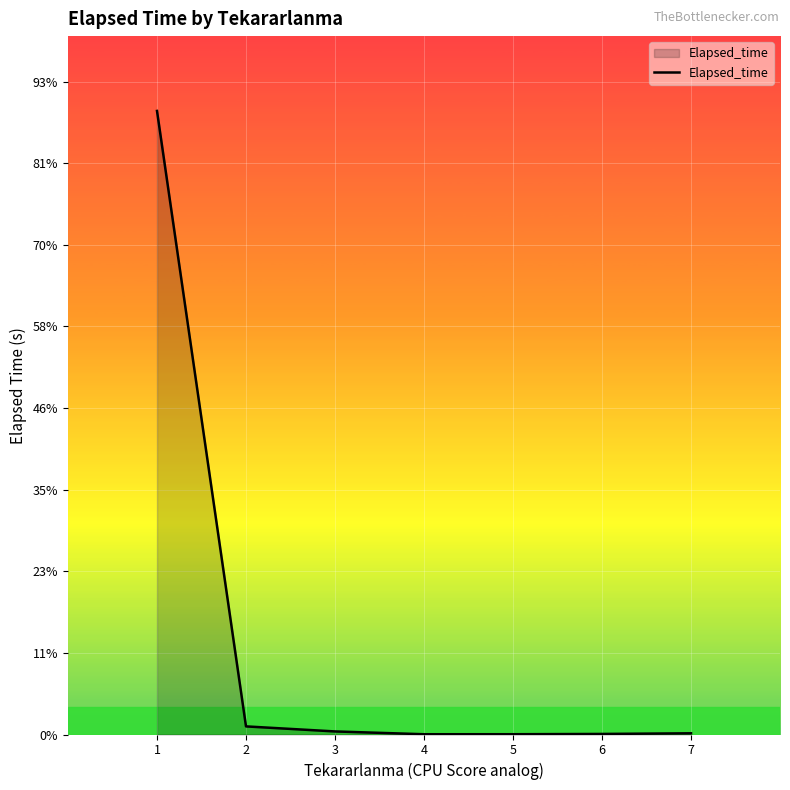

Does the chart have visible grid lines?

Yes